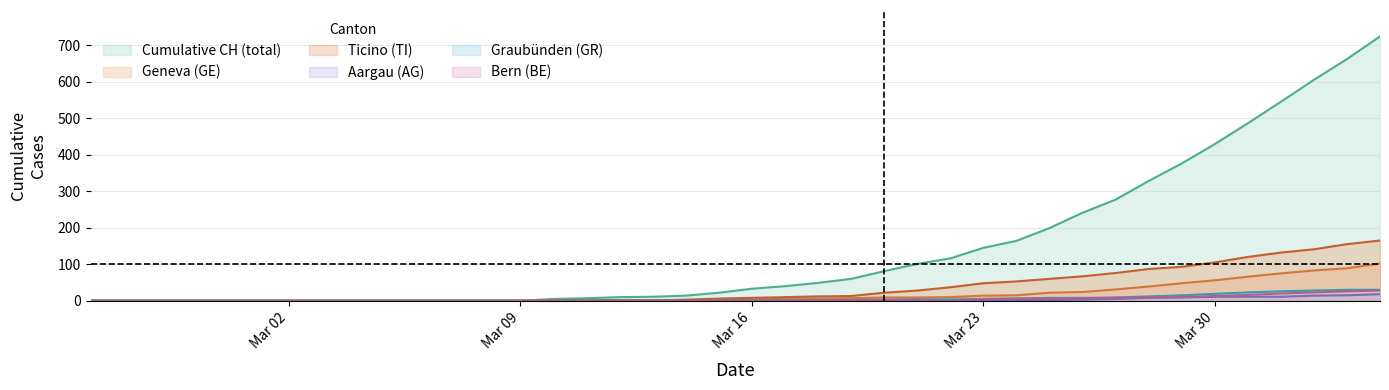

What is the sum of all TI values?

1445